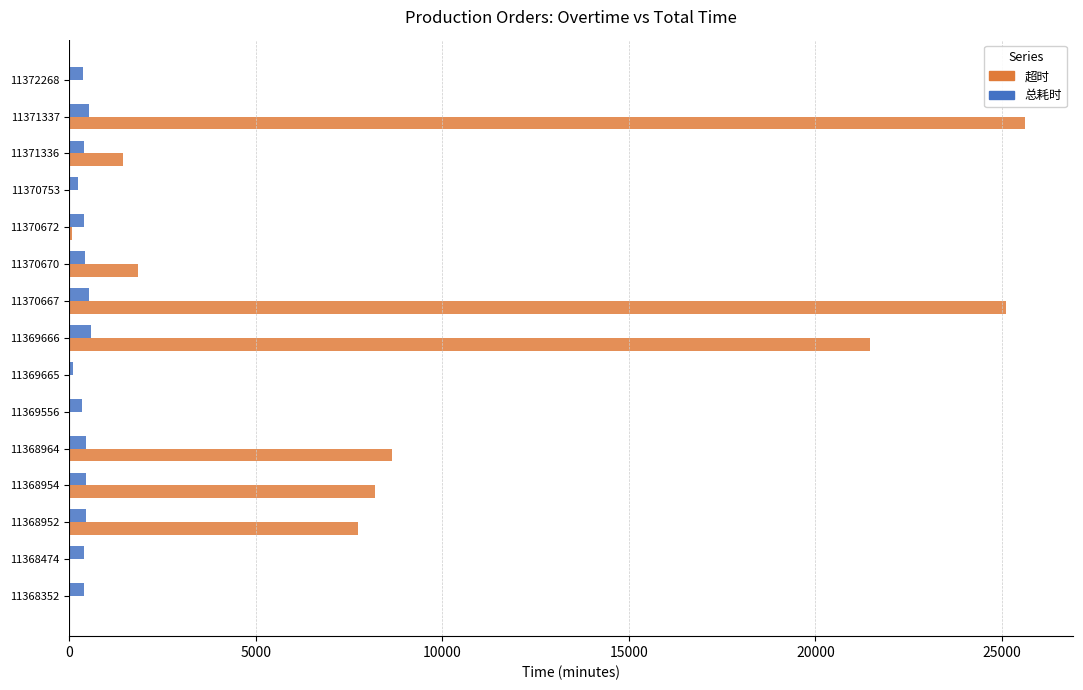

Which series changed the most between 11370753 and 11371337?

超时